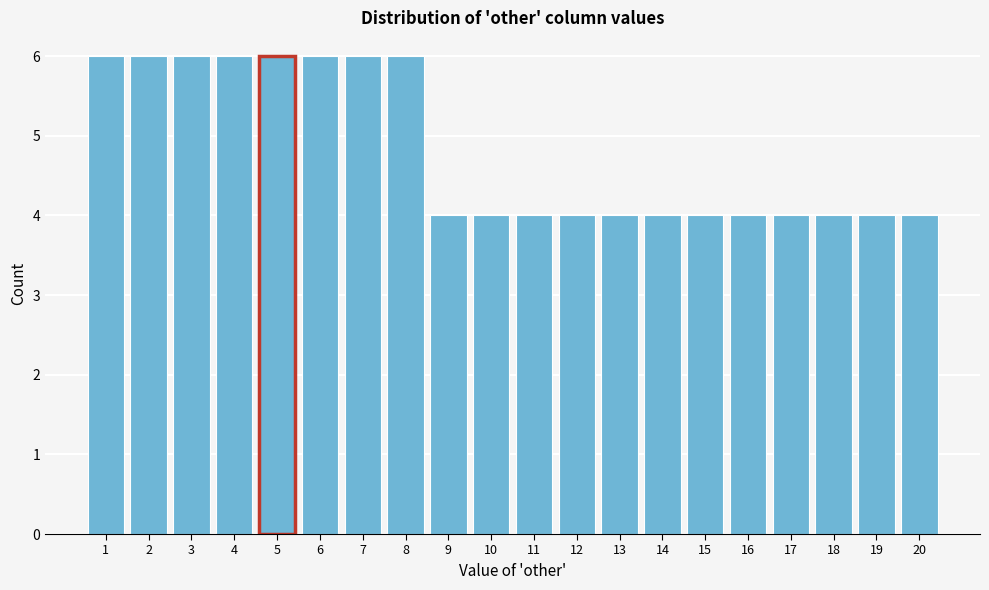

Reading left to right, transcribe this chart: for each bar, give the range it covers on the x-axis and its height. The values are not printed on the chart, so give them approximately, as read against the axis.

0.5 to 1.5: 6
1.5 to 2.5: 6
2.5 to 3.5: 6
3.5 to 4.5: 6
4.5 to 5.5: 6
5.5 to 6.5: 6
6.5 to 7.5: 6
7.5 to 8.5: 6
8.5 to 9.5: 4
9.5 to 10.5: 4
10.5 to 11.5: 4
11.5 to 12.5: 4
12.5 to 13.5: 4
13.5 to 14.5: 4
14.5 to 15.5: 4
15.5 to 16.5: 4
16.5 to 17.5: 4
17.5 to 18.5: 4
18.5 to 19.5: 4
19.5 to 20.5: 4